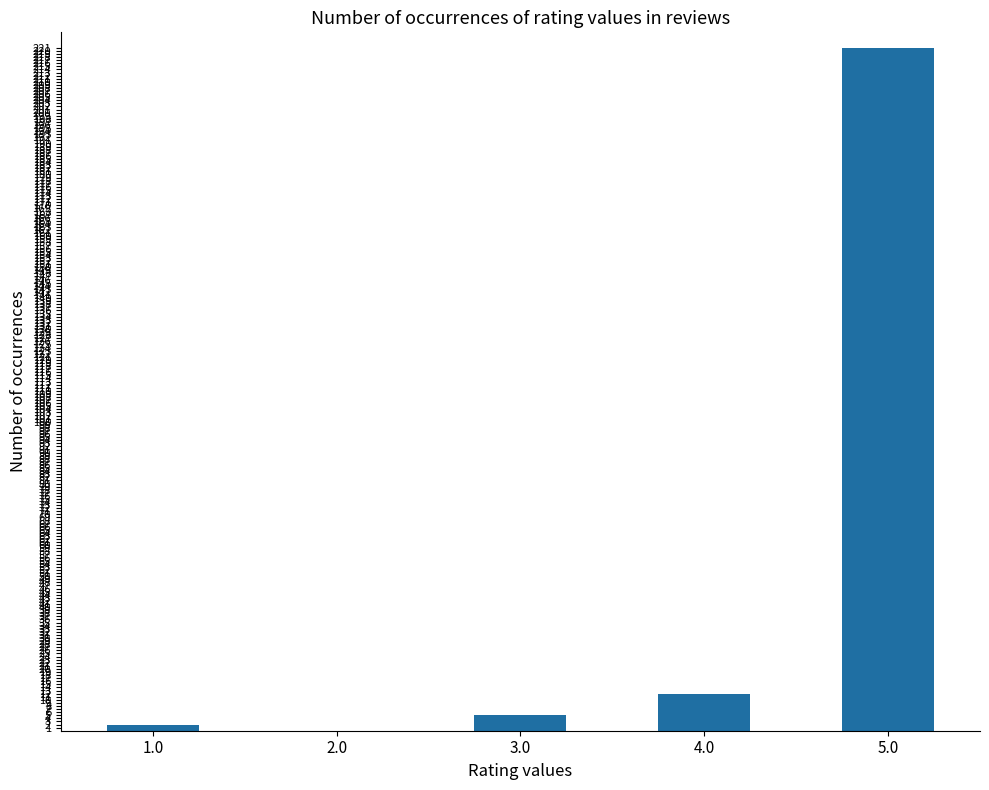

At which label is the value closest to 110?

4.0